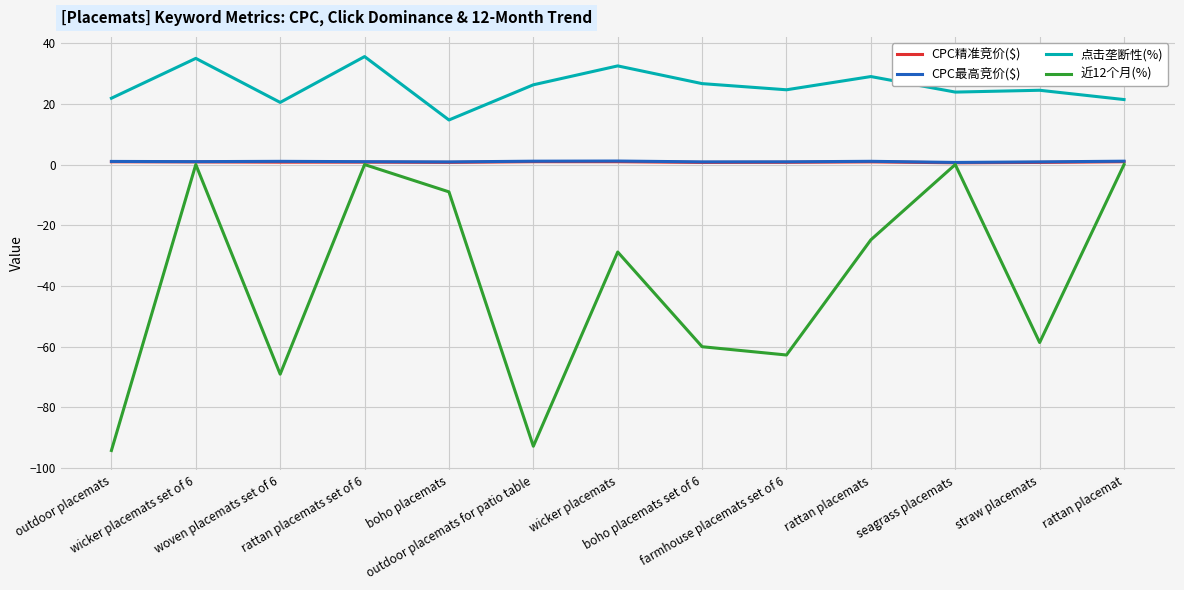

Is the value of 点击垄断性(%) at boho placemats greater than the value of CPC精准竞价($) at outdoor placemats for patio table?

Yes